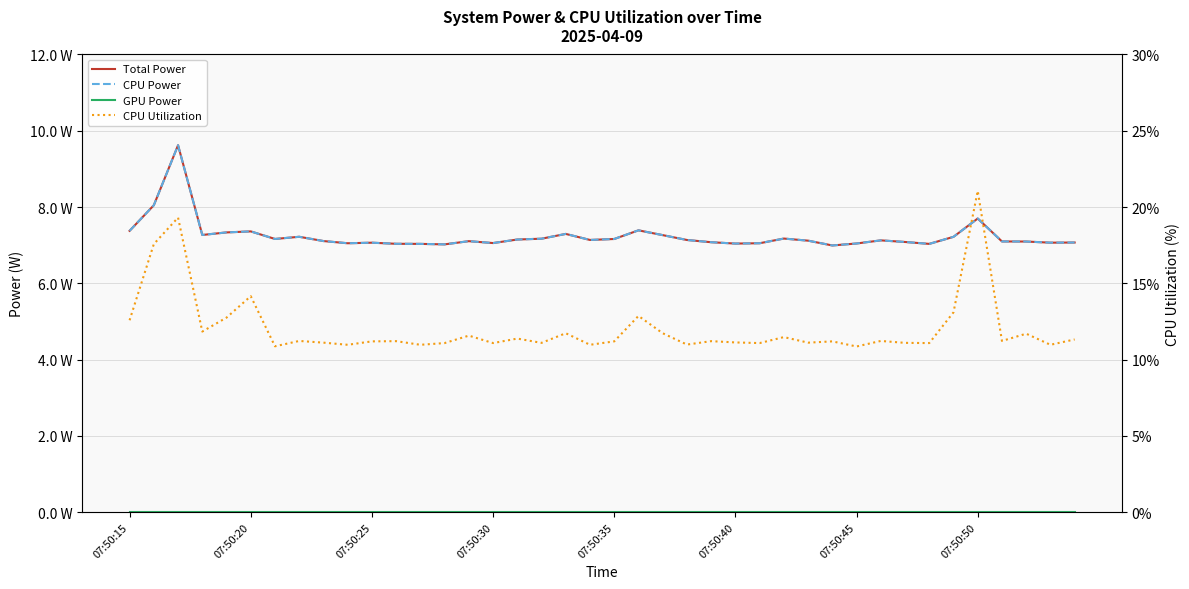

True or false: GPU Power and CPU Utilization cross at least once.

False